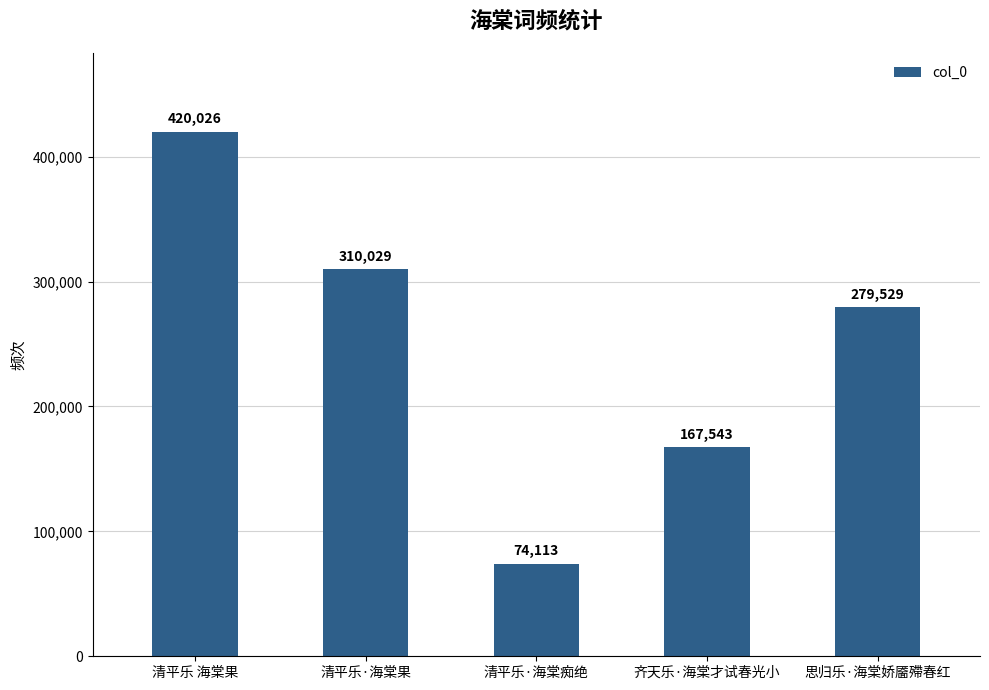

Rank the categories by value from lowest to highest.

清平乐·海棠痴绝, 齐天乐·海棠才试春光小, 思归乐·海棠娇靥殢春红, 清平乐·海棠果, 清平乐 海棠果